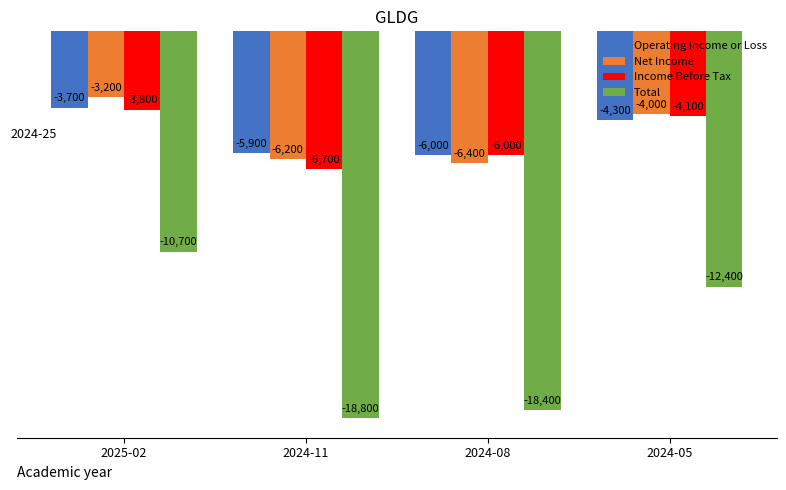

Reading right to left, transcribe all the data shown in this chart.

Operating Income or Loss: 2024-05=-4300	2024-08=-6000	2024-11=-5900	2025-02=-3700
Net Income: 2024-05=-4000	2024-08=-6400	2024-11=-6200	2025-02=-3200
Income Before Tax: 2024-05=-4100	2024-08=-6000	2024-11=-6700	2025-02=-3800
Total: 2024-05=-12400	2024-08=-18400	2024-11=-18800	2025-02=-10700